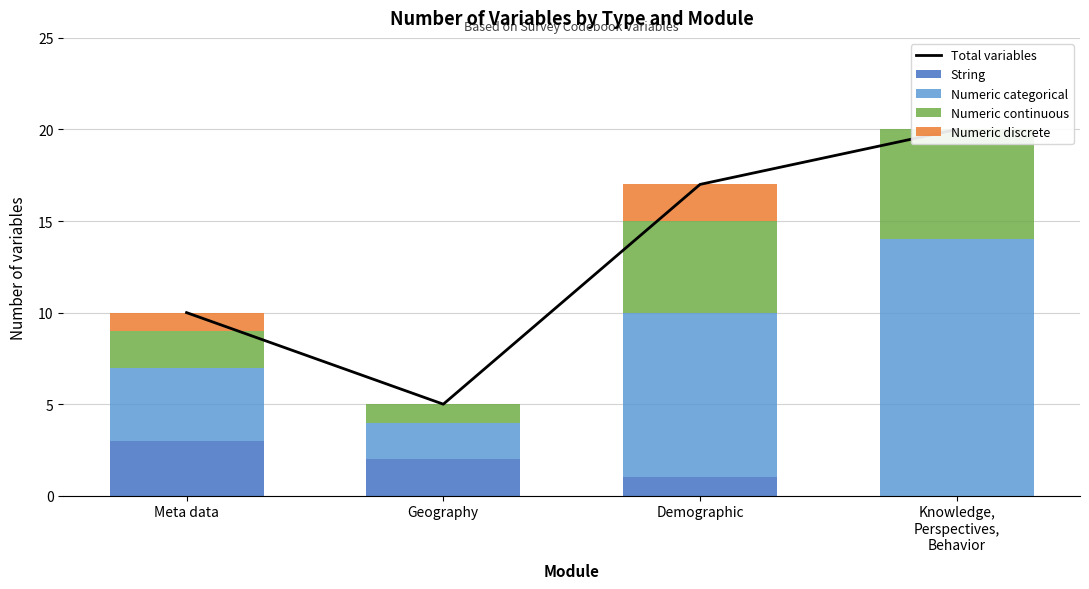

List the series in order of their peak value, lowest first.

Numeric discrete, String, Numeric continuous, Numeric categorical, Total variables